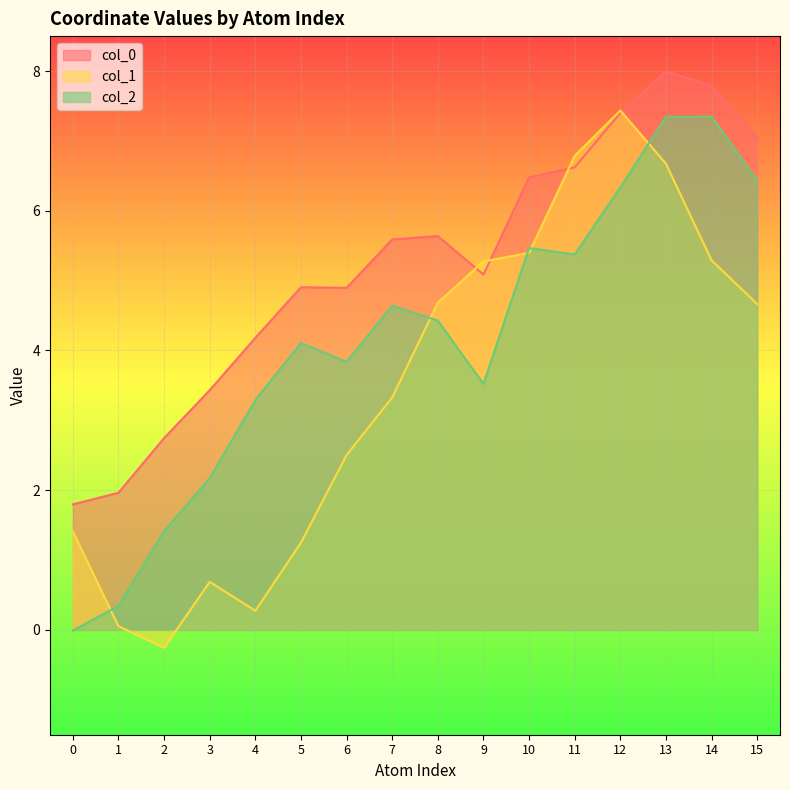

Which series changed the most between 2 and 13?

col_1